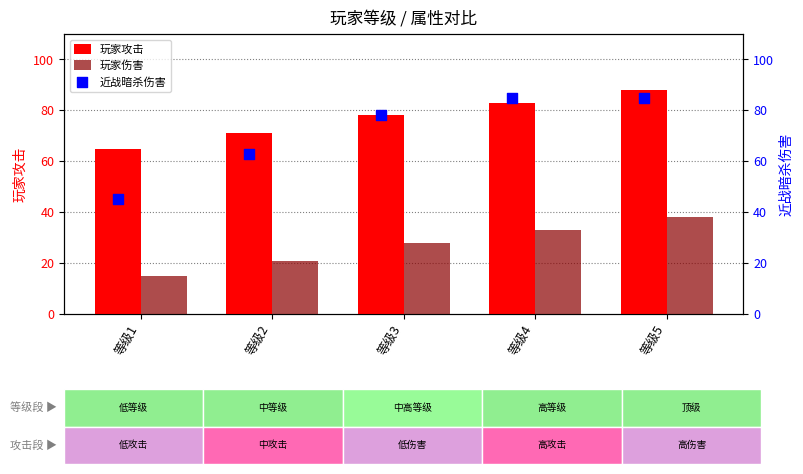

Which series contains the lowest Y value?

玩家伤害